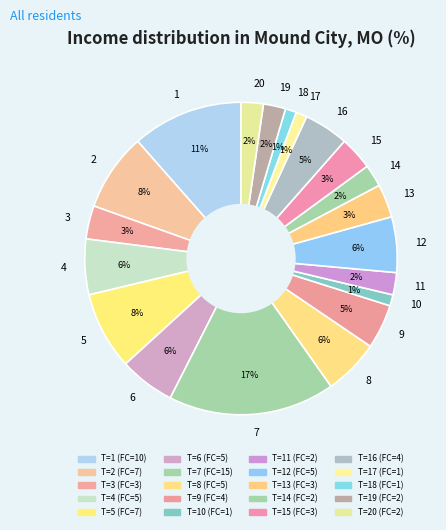

Which category has the biggest portion of the pie?

7